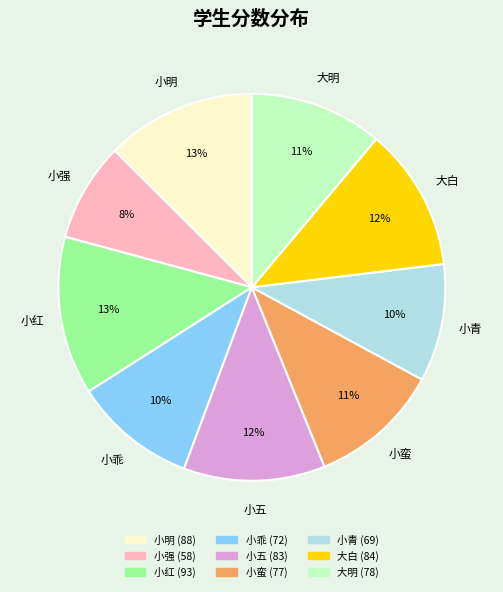

To the nearest percent, what is the difference between the largest and smallest slice percentages?

5%